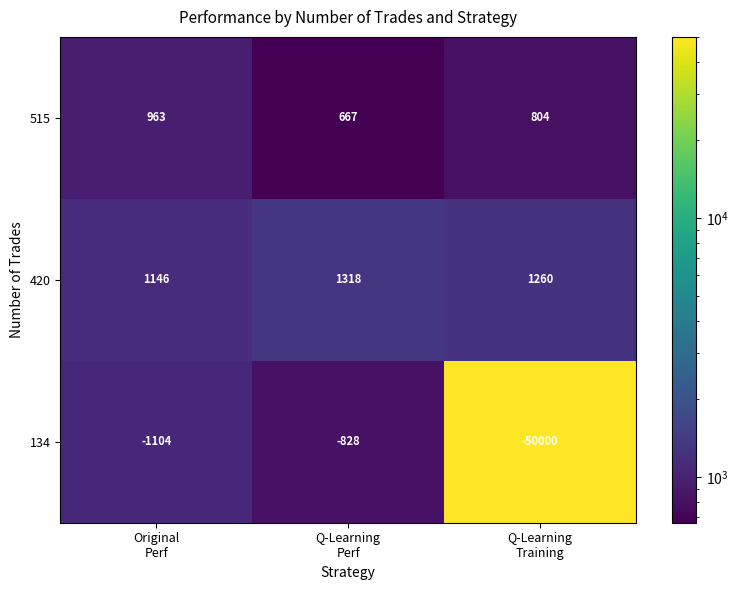

Reading left to right, list all the values displayed in this chart.

515: 963	667	804
420: 1146	1318	1260
134: -1104	-828	-50000